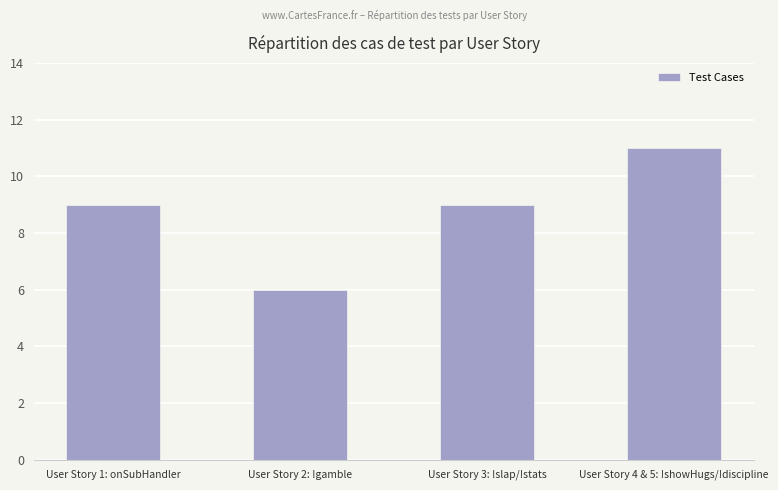

What is the difference between the maximum and minimum values?

5